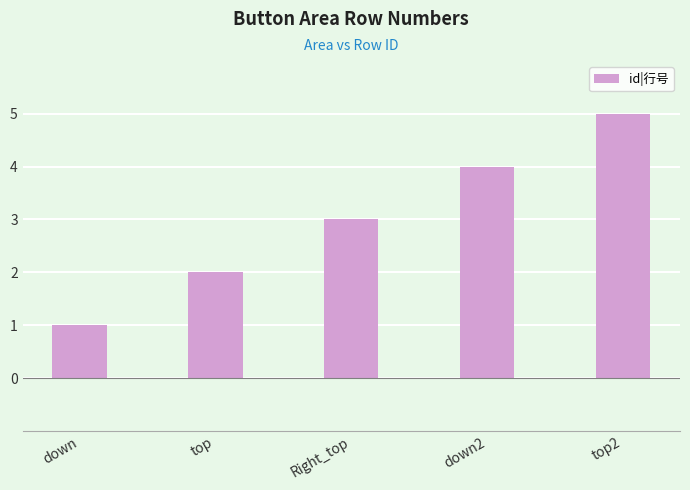

Reading left to right, what are all the values shown in this chart?

down=1	top=2	Right_top=3	down2=4	top2=5